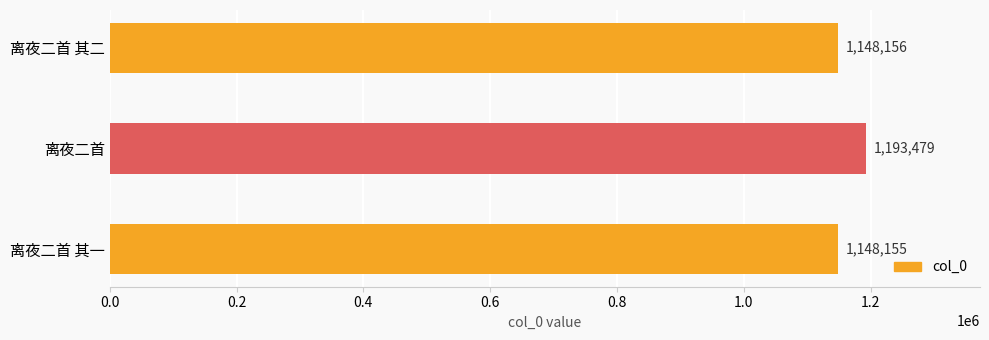

How many distinct data groups are displayed?

1